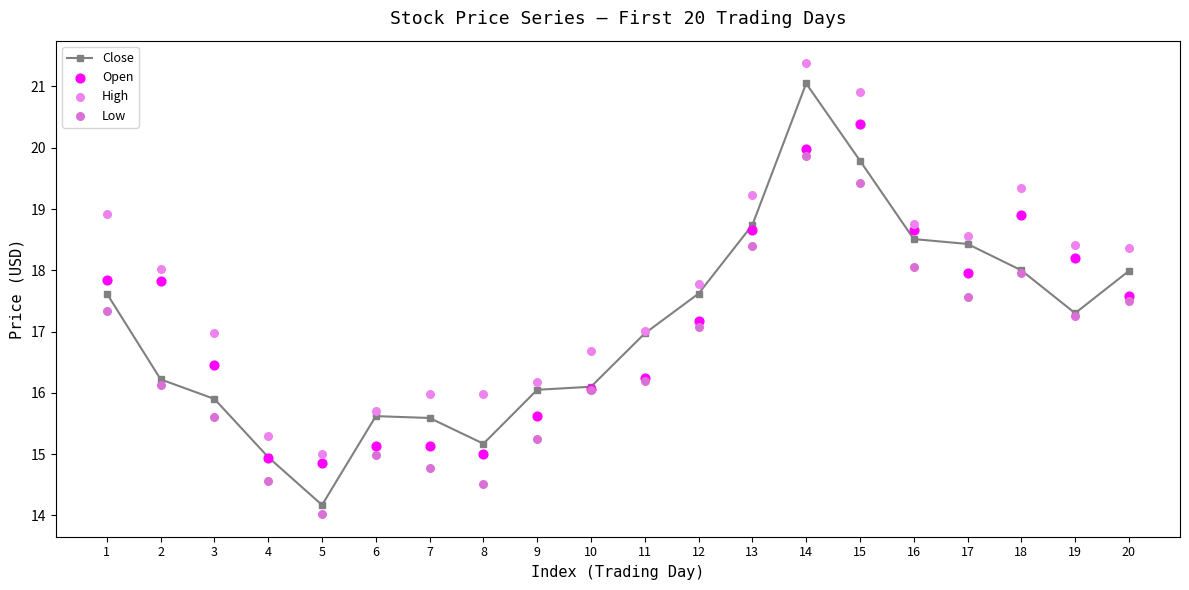

Which series has the largest total across all categories?

High